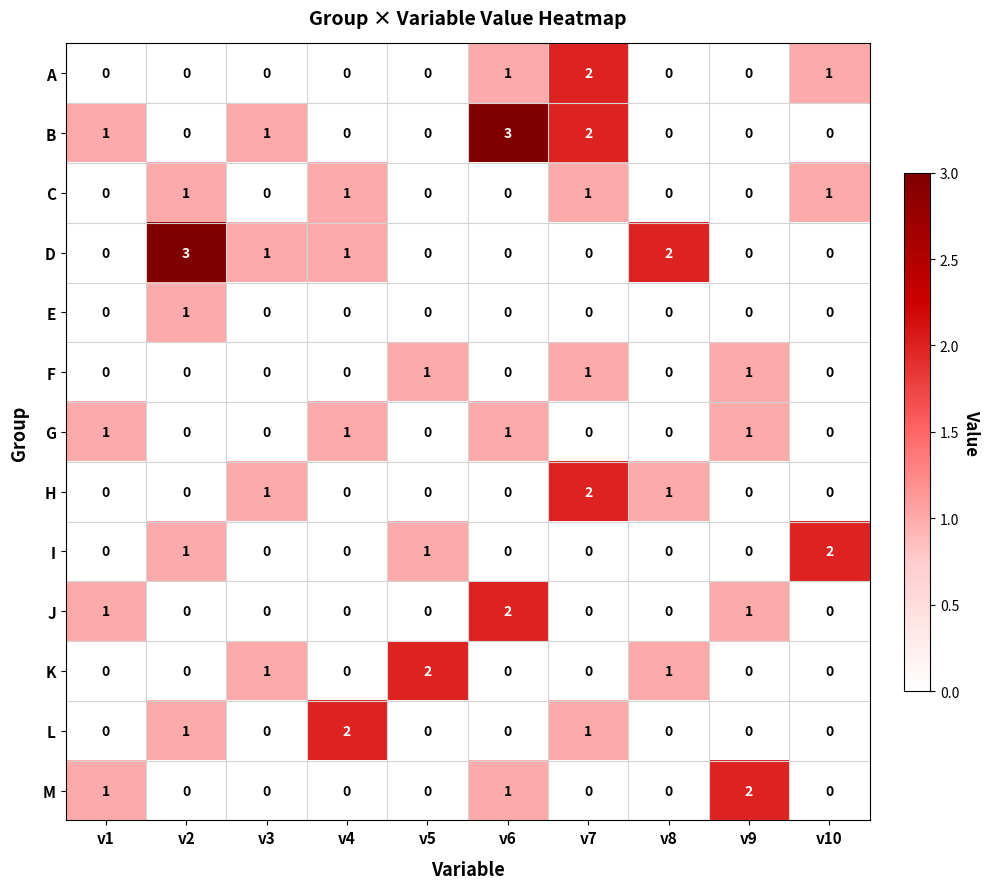

What is the difference between the maximum and minimum values in the D series?

3